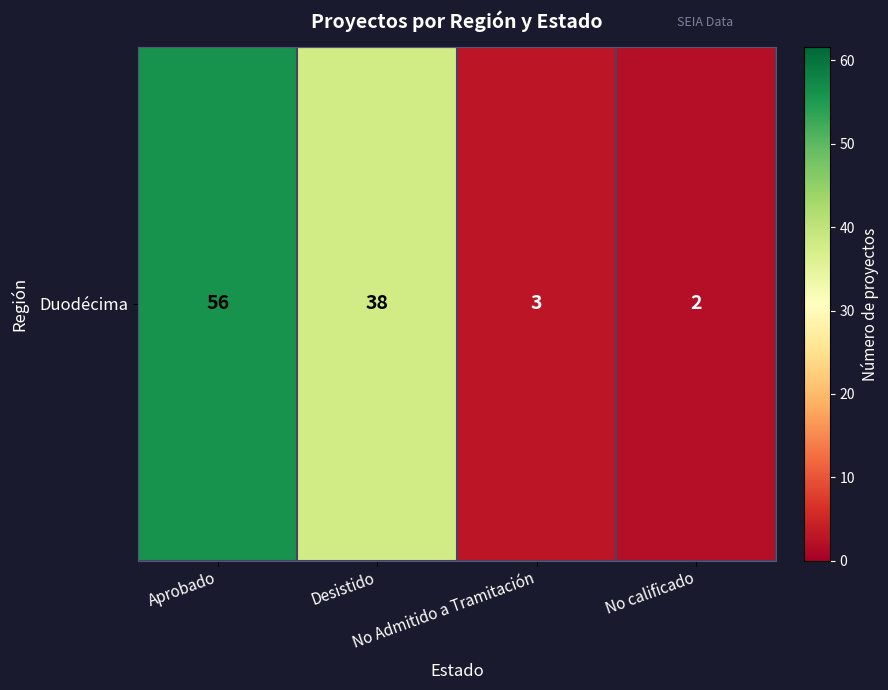

What is the ratio of the value at Aprobado to the value at No Admitido a Tramitación?

18.7